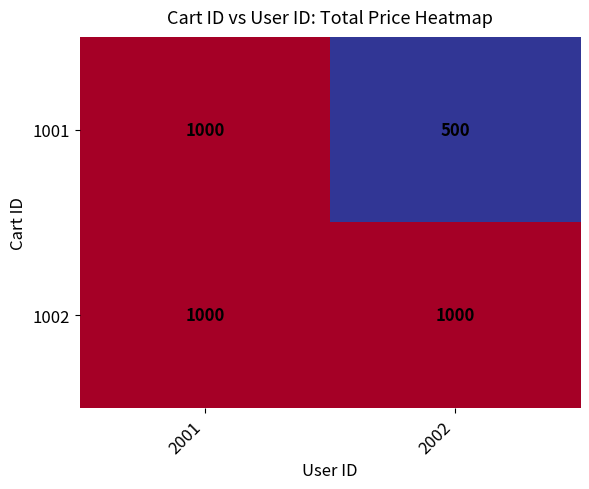

Rank the categories by 1001 value from lowest to highest.

2002, 2001